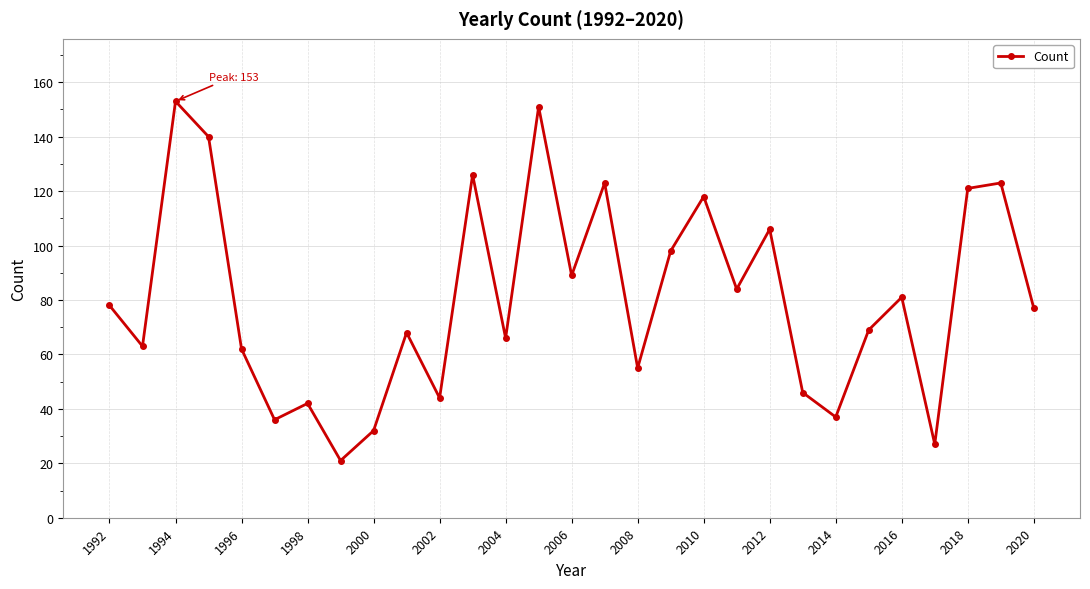

What is the value of the 14th point from the left?

151